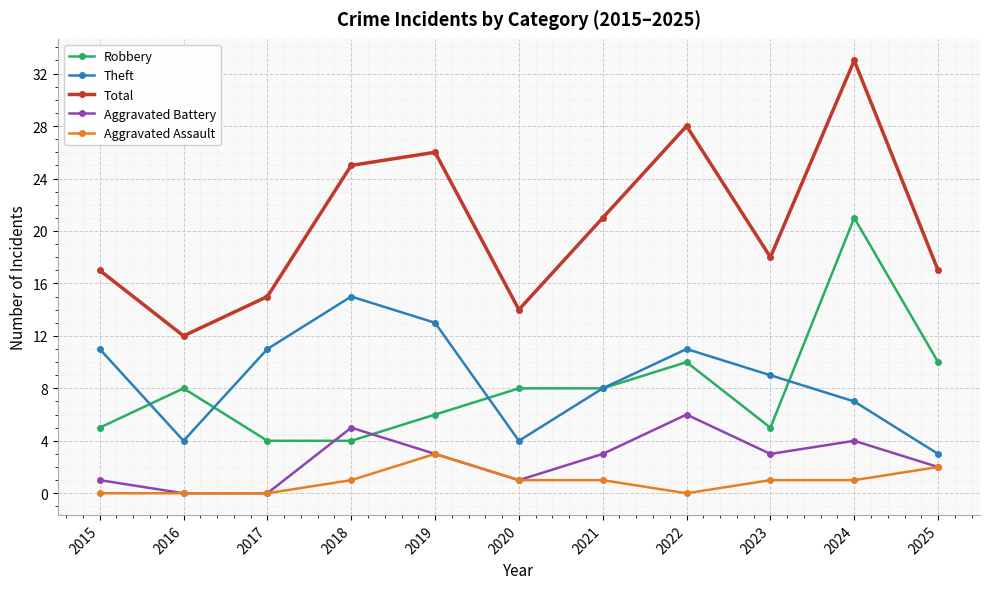

Count the number of data series in this chart.

5